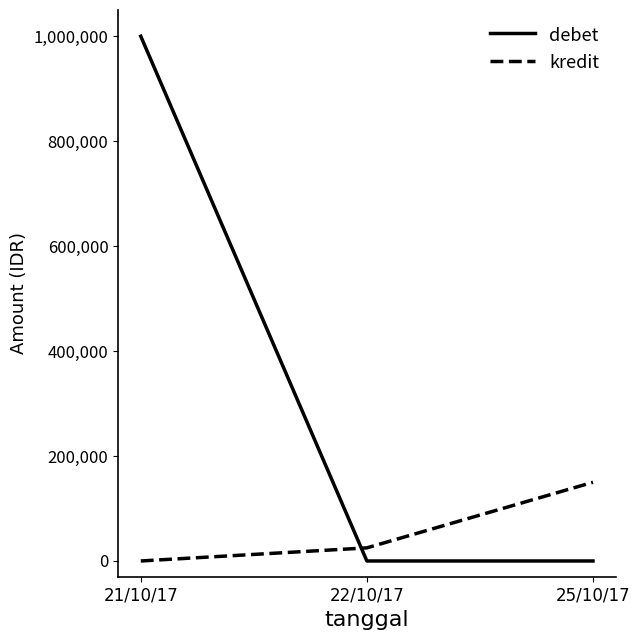

How many kredit values are between 0 and 150000?

3